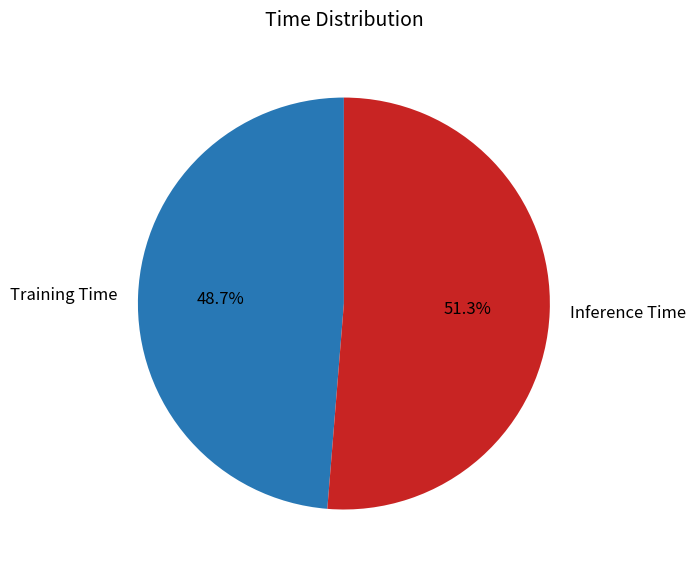

Between Inference Time and Training Time, which is larger?

Inference Time